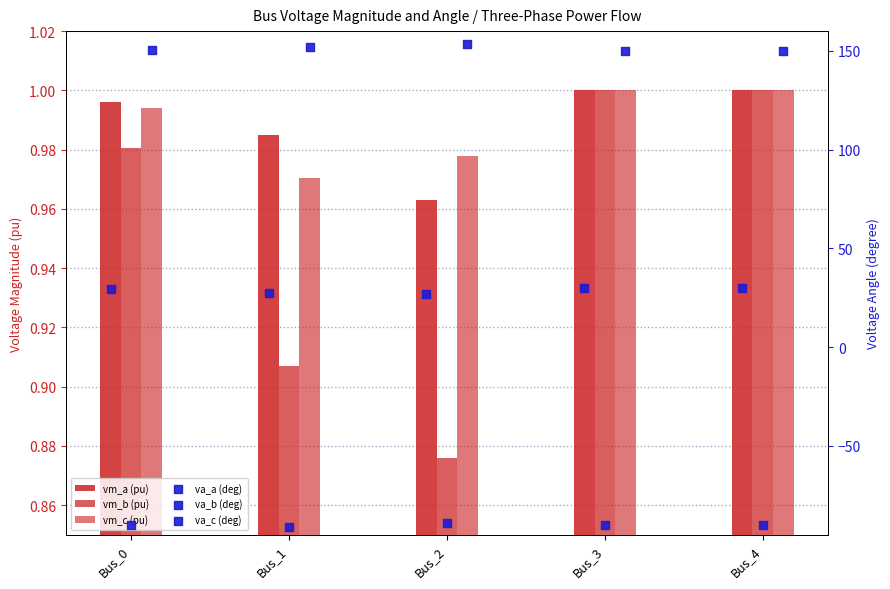

Which series contains the lowest Y value?

va_b (deg)